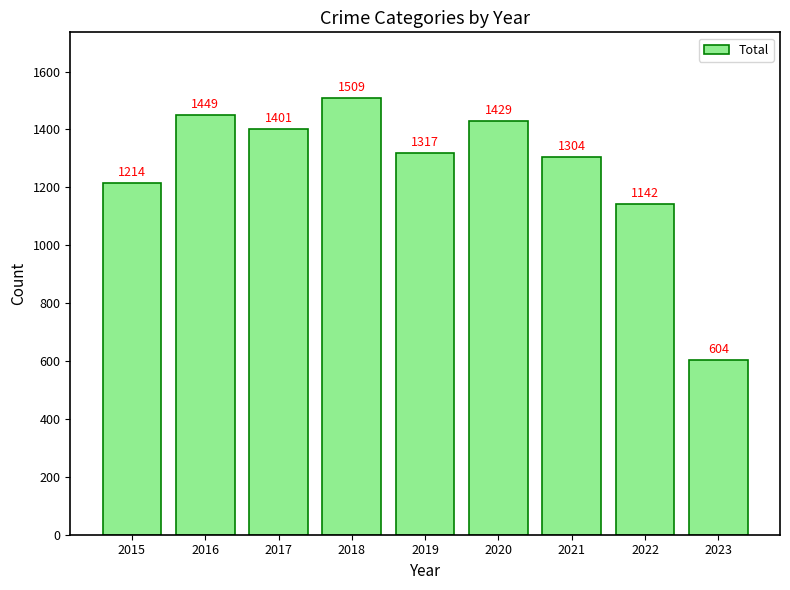

Reading left to right, transcribe all the data shown in this chart.

1214	1449	1401	1509	1317	1429	1304	1142	604